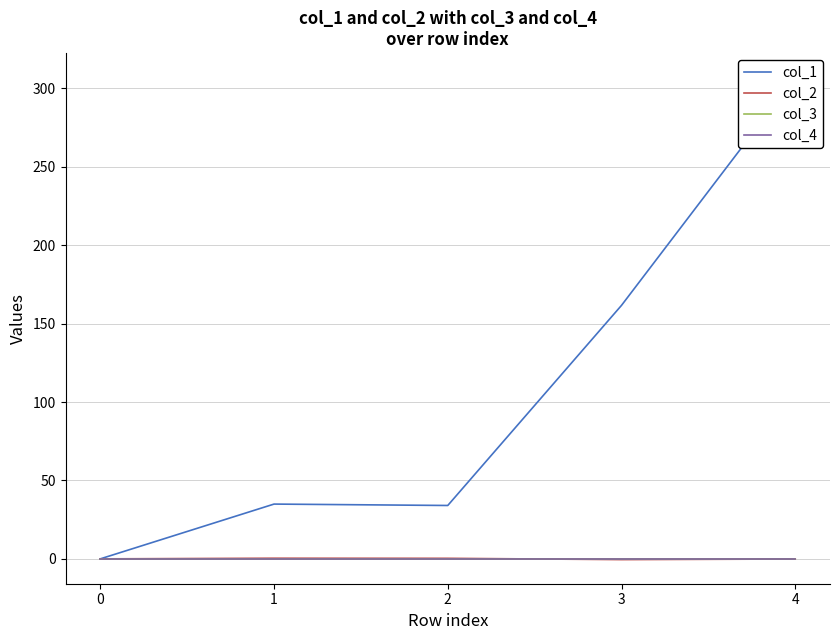

How many lines are shown in the chart?

4